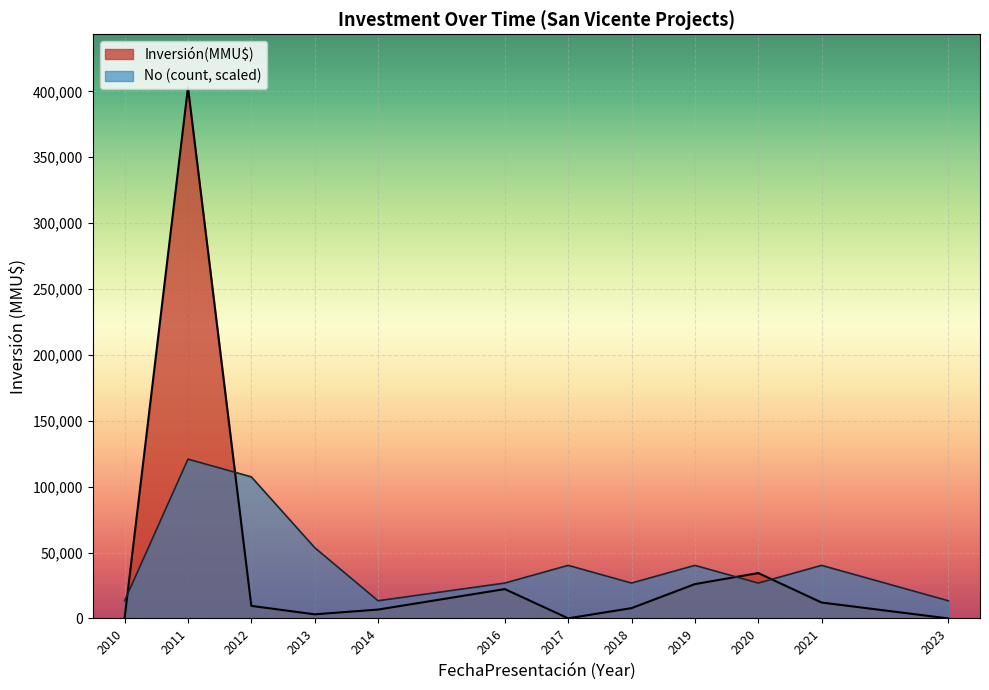

At how many categories does at least one series exceed 21657?

9